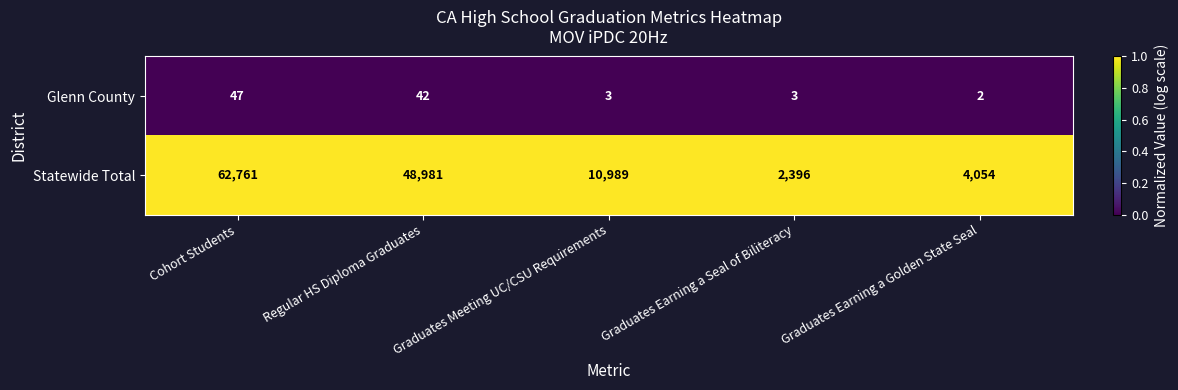

What is the total value across all series at Graduates Earning a Golden State Seal?

4056